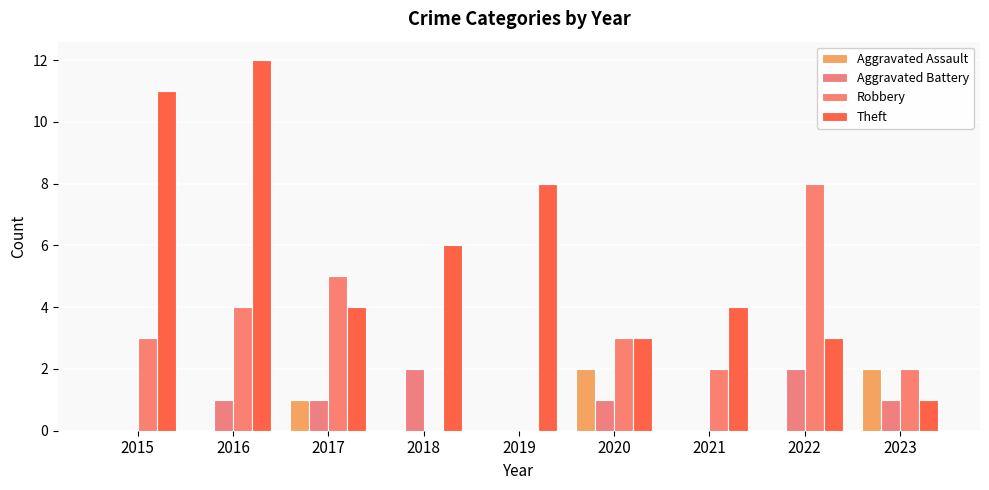

Reading left to right, transcribe all the data shown in this chart.

Aggravated Assault: 2015=0	2016=0	2017=1	2018=0	2019=0	2020=2	2021=0	2022=0	2023=2
Aggravated Battery: 2015=0	2016=1	2017=1	2018=2	2019=0	2020=1	2021=0	2022=2	2023=1
Robbery: 2015=3	2016=4	2017=5	2018=0	2019=0	2020=3	2021=2	2022=8	2023=2
Theft: 2015=11	2016=12	2017=4	2018=6	2019=8	2020=3	2021=4	2022=3	2023=1